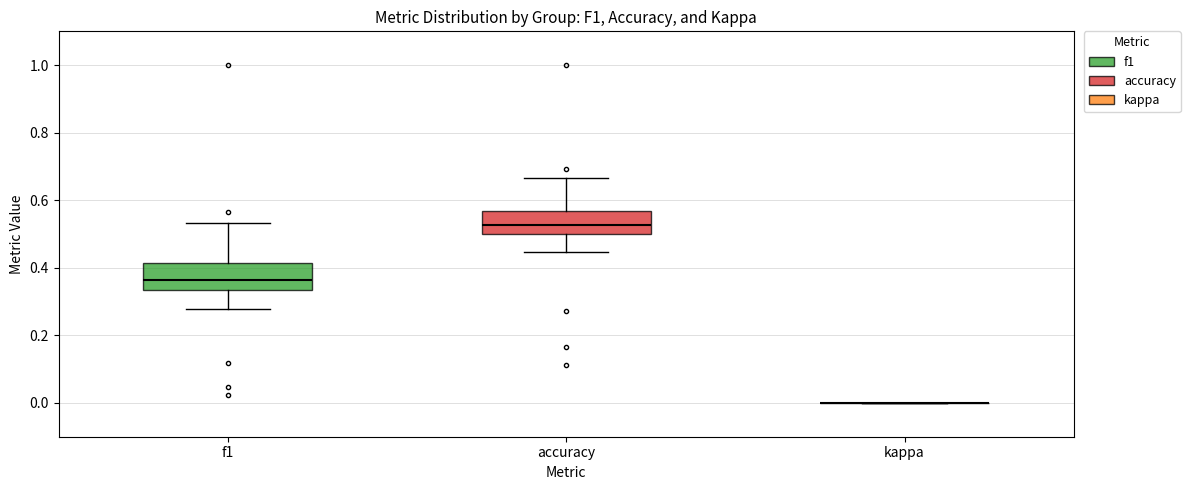

Reading left to right, transcribe this box plot: for each box, give where its median line is, the range the box spans, and where its two whiskers end, as read against the y-axis. The values are not printed on the chart, so give them approximately, as read against the axis.

f1: median 0.36, box 0.34 to 0.42, whiskers 0.28 to 0.54
accuracy: median 0.52, box 0.50 to 0.56, whiskers 0.44 to 0.66
kappa: box collapsed to a line at 0.00, whiskers 0.00 to 0.00